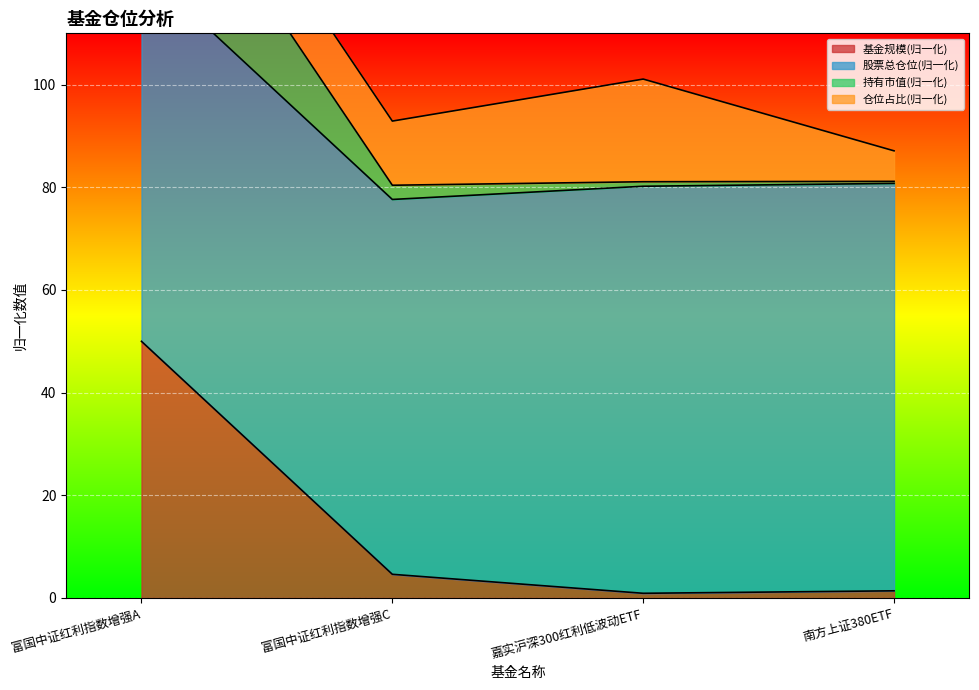

True or false: 基金规模 and 持有市值(亿元) intersect in this chart.

False